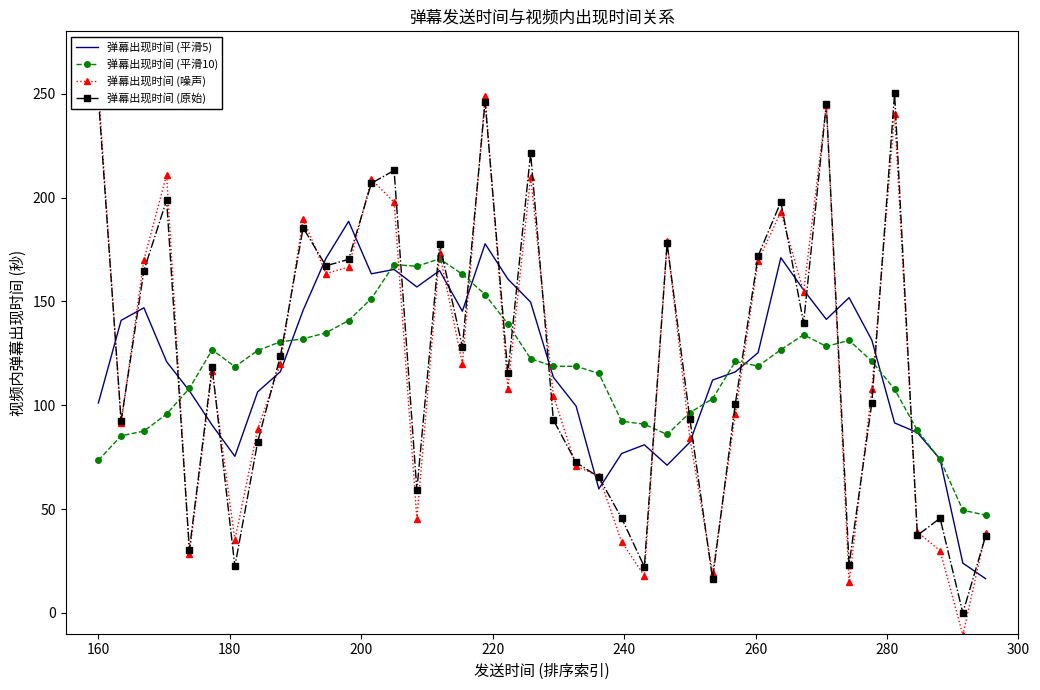

What is the sum of all 弹幕出现时间 (原始) values?

4907.4